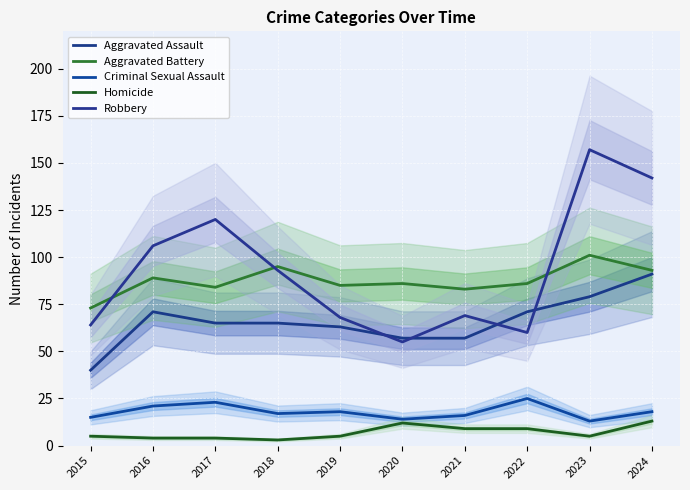

What is the difference between the maximum and minimum values in the Robbery series?

102